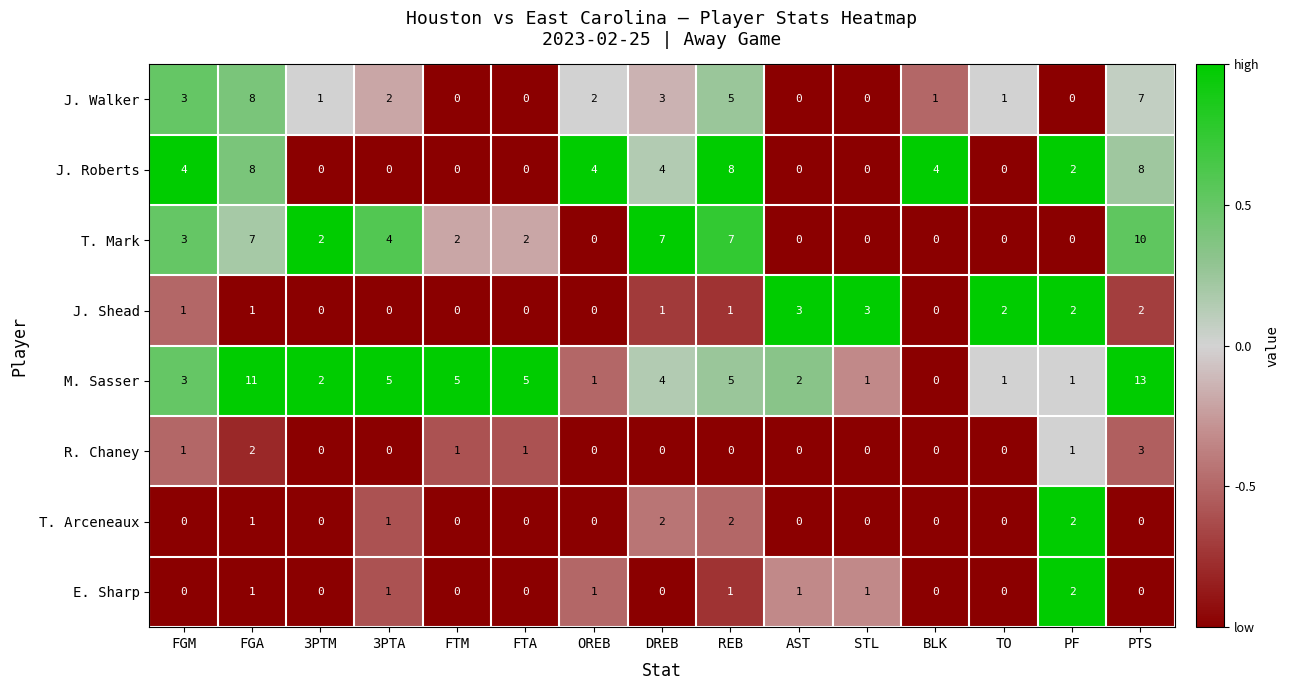

Count the number of categories in the chart.

15